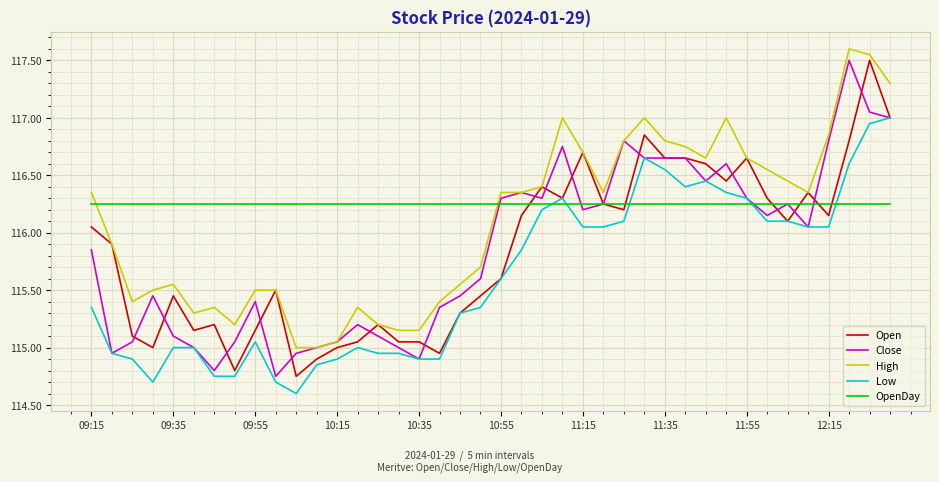

What is the maximum value for High?

117.6